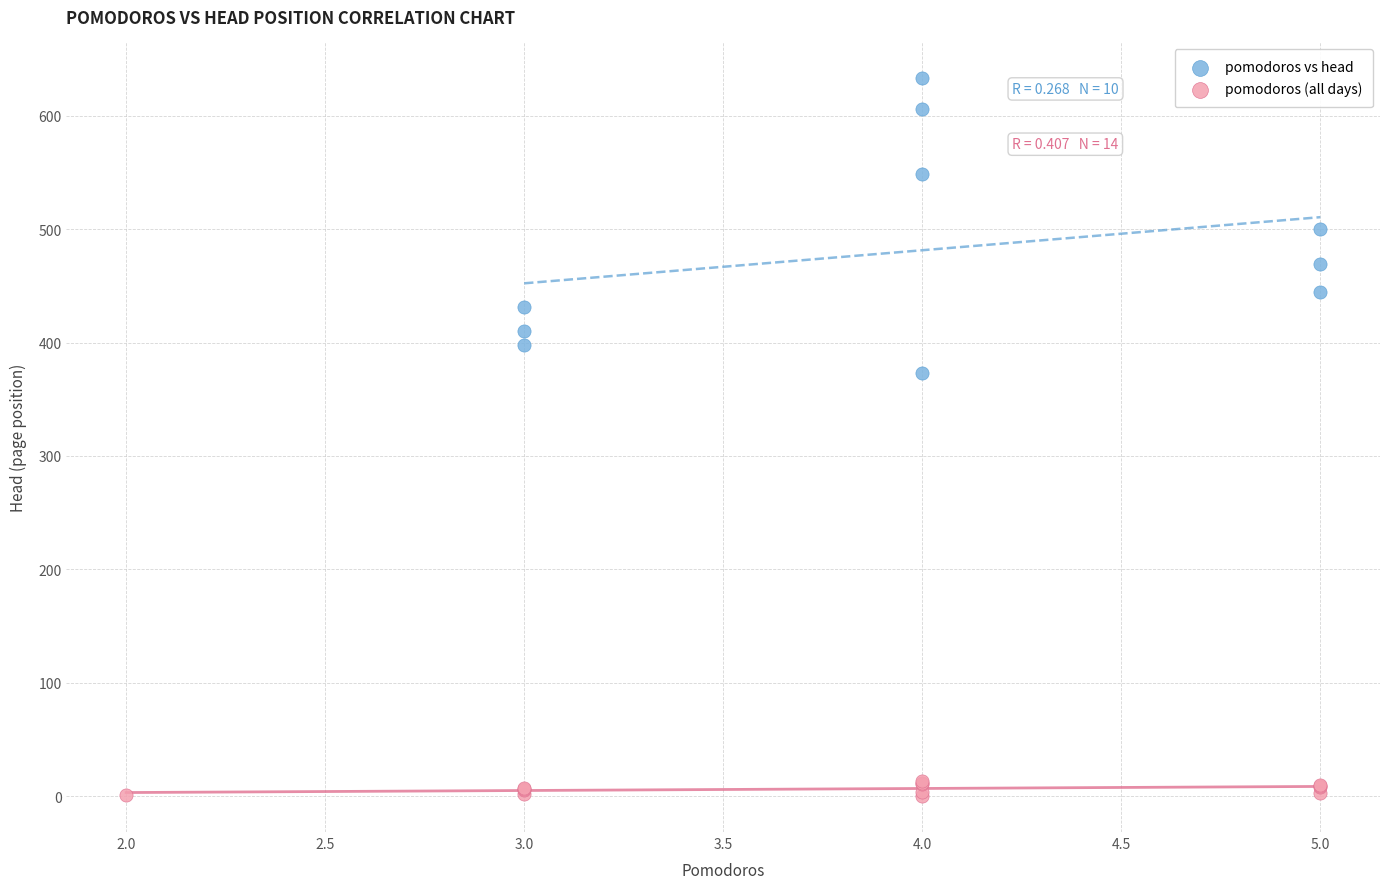

Which series reaches the minimum Y coordinate?

pomodoros (all days)